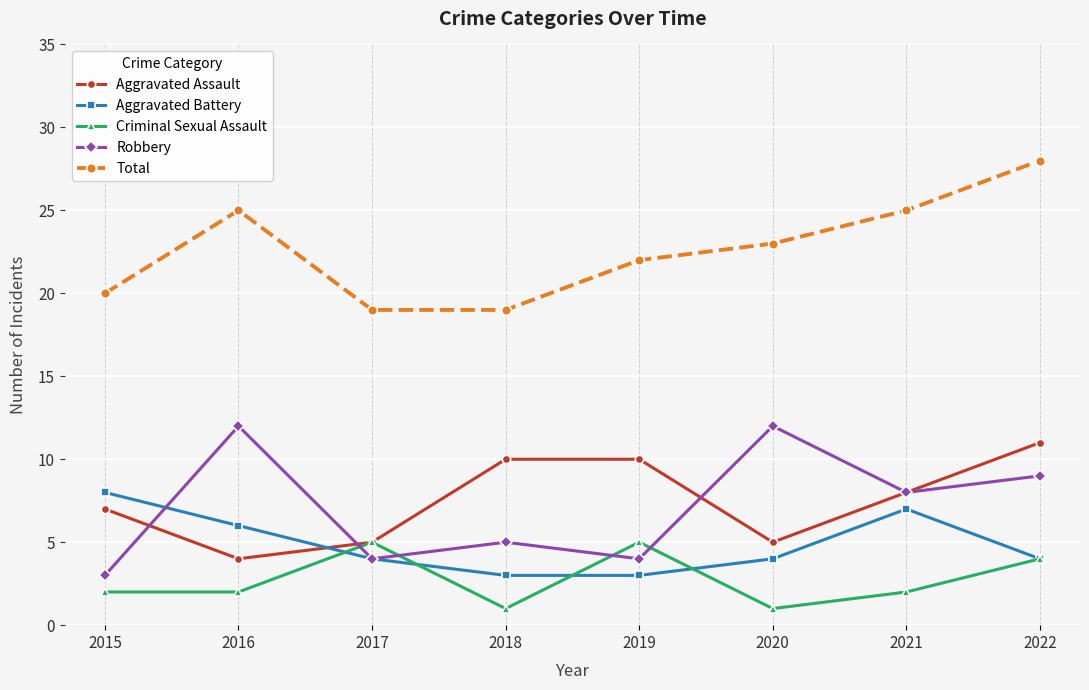

Which category has the highest value across all series?

2022